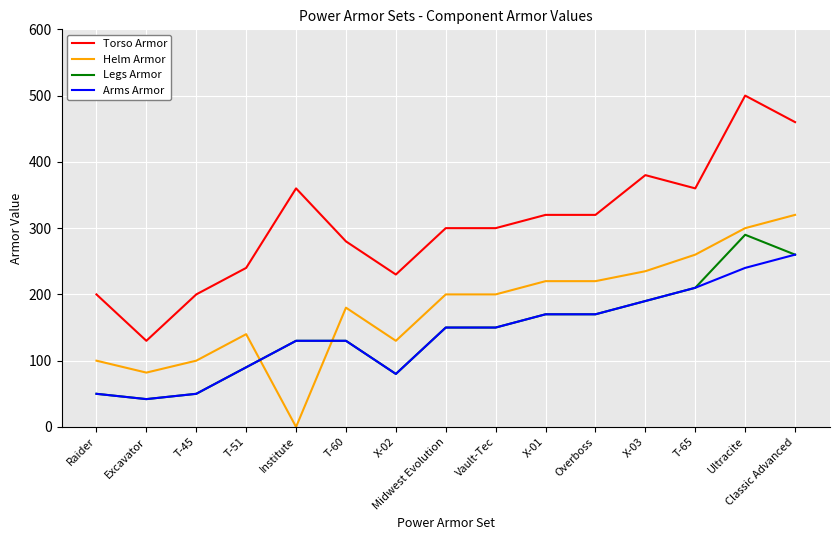

True or false: Torso Armor and Helm Armor cross at least once.

False